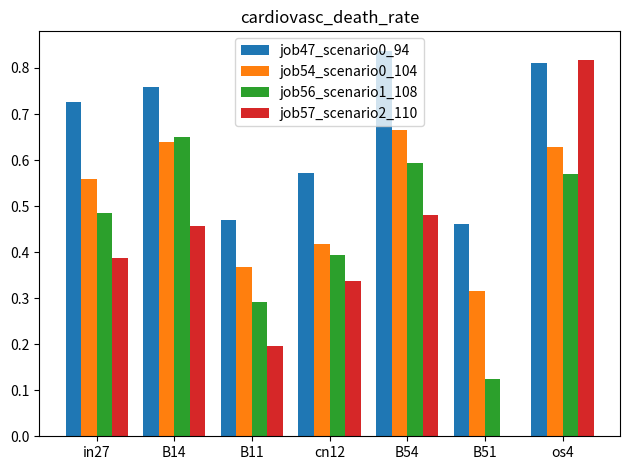

How many data points does each series have?

7